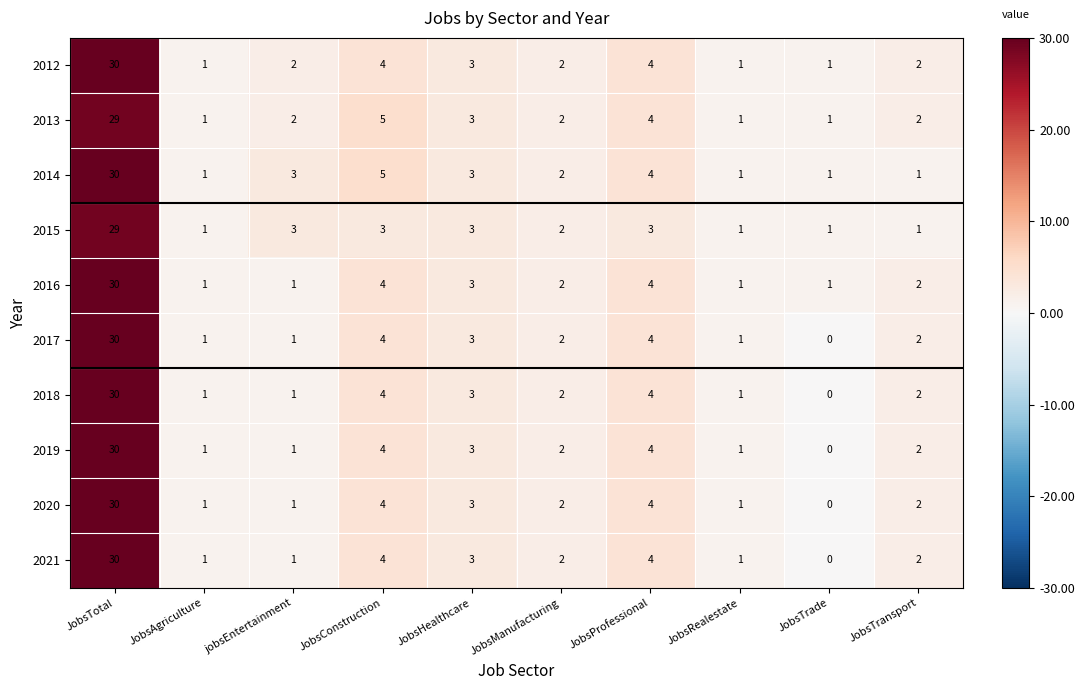

Which label corresponds to the largest value in the chart?

JobsTotal